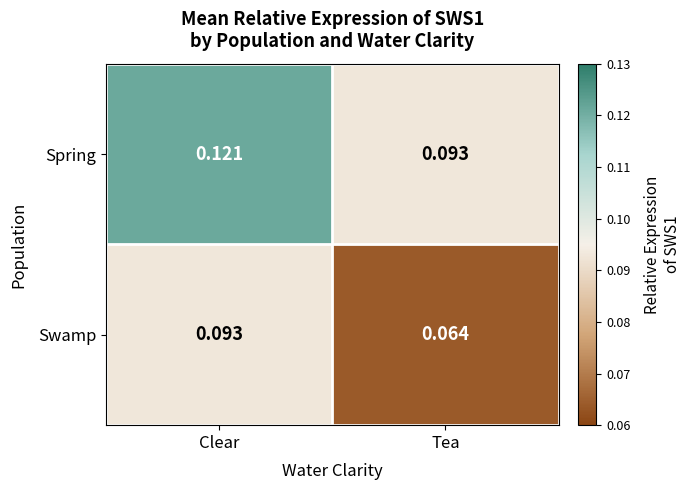

Which category has the lowest value across all series?

Tea